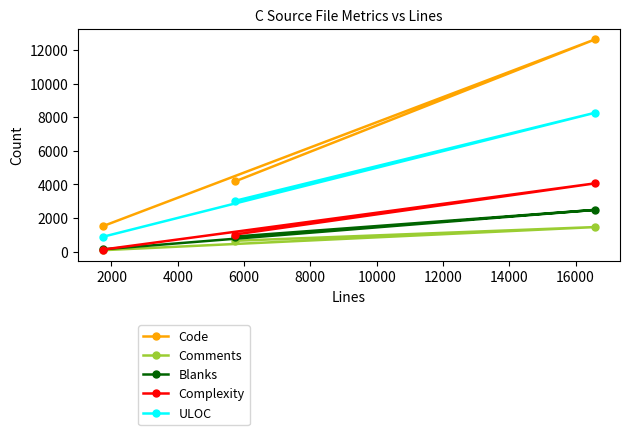

How many Comments values are between 86 and 1464?

3